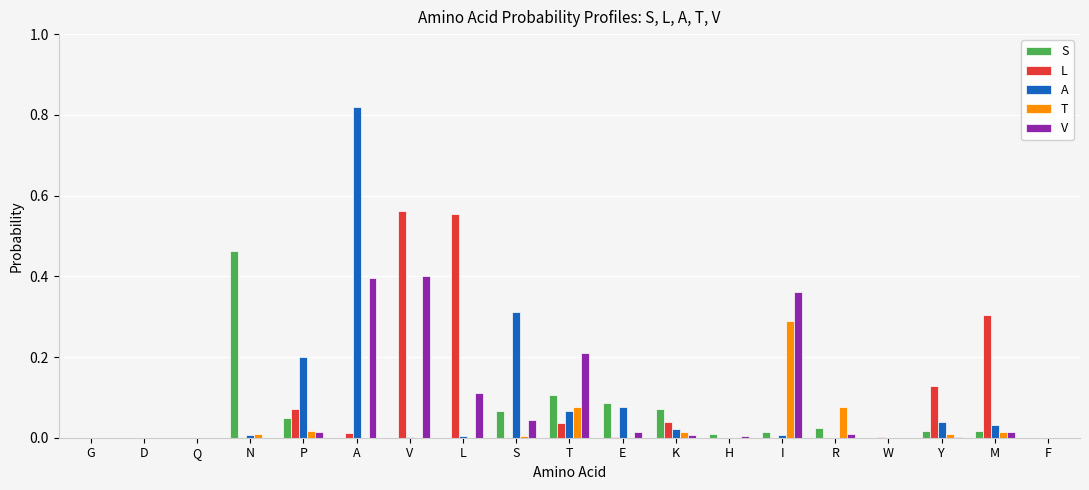

What is the sum of all L values?

1.7